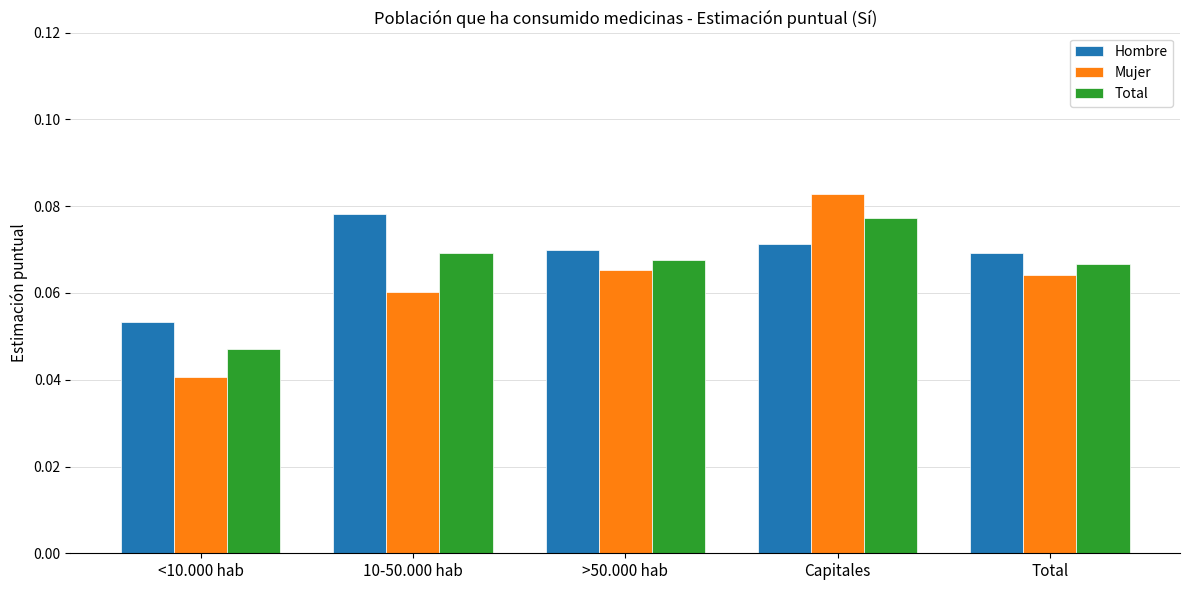

At which category is the sum across all series the highest?

Capitales